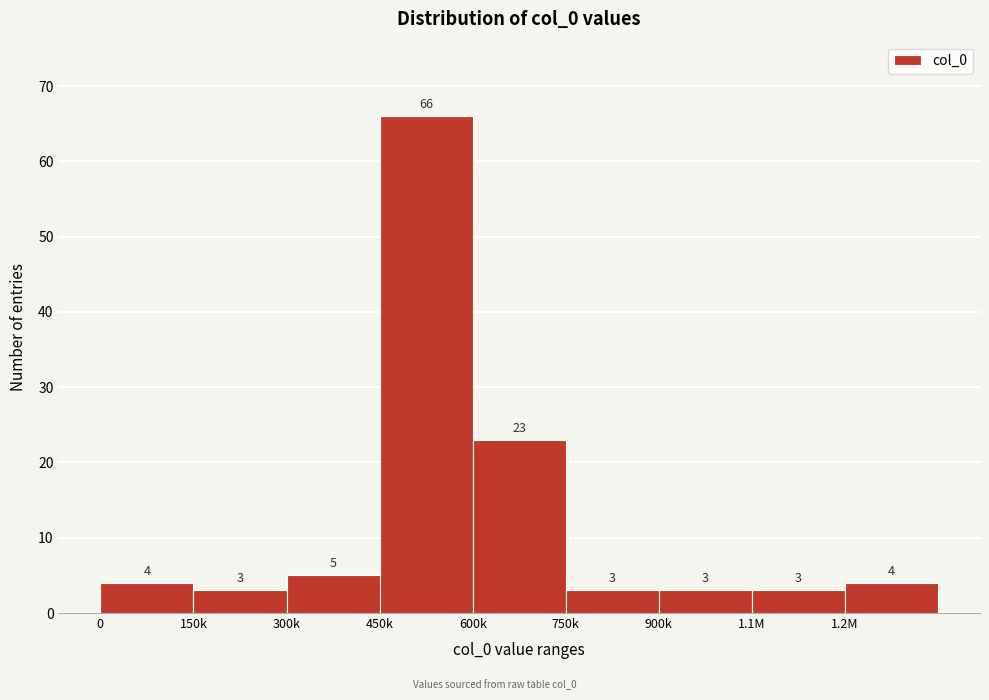

Reading left to right, list all the values displayed in this chart.

0=4	150k=3	300k=5	450k=66	600k=23	750k=3	900k=3	1.1M=3	1.2M=4